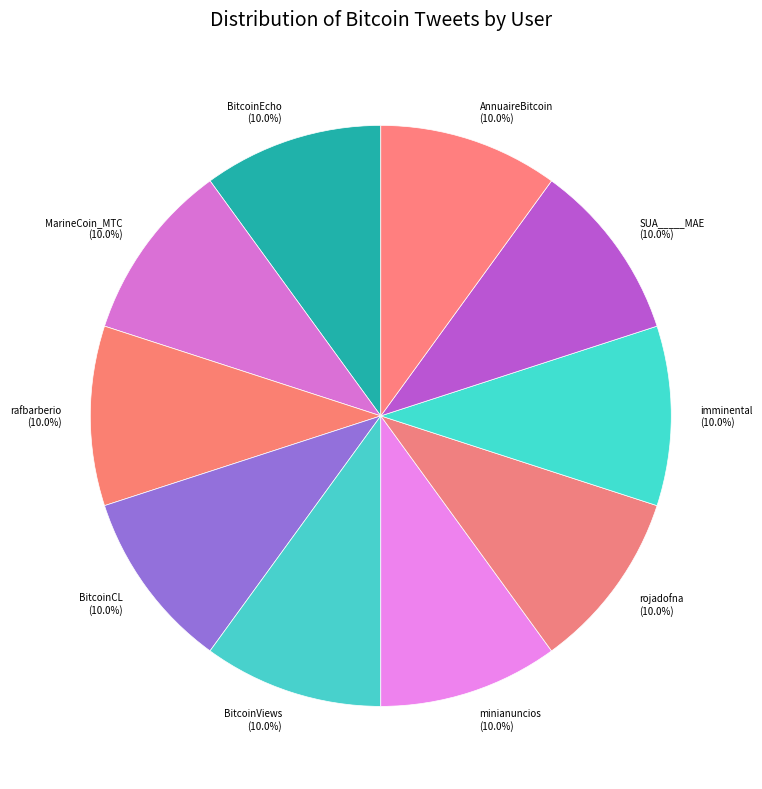

Is there any slice that represents more than half of the pie?

No